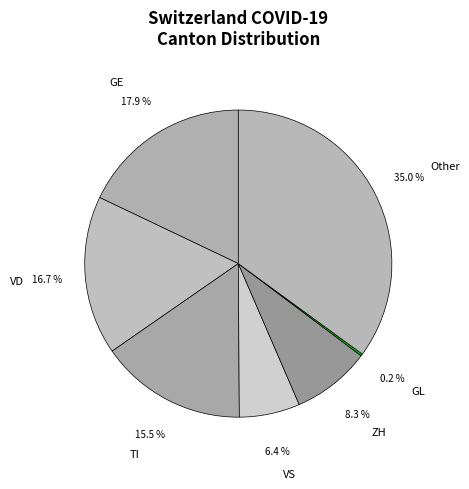

Approximately how many times larger is the value at ZH compared to TI?

0.5